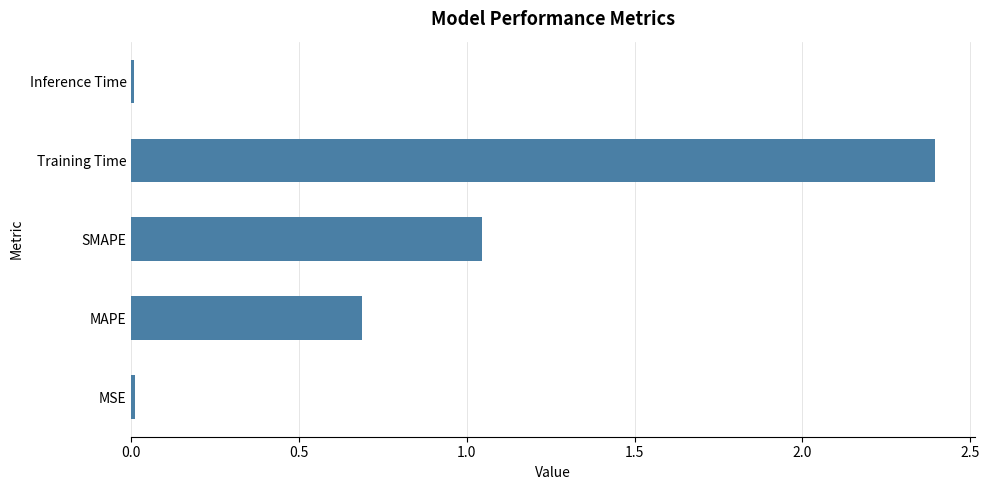

Between MAPE and Inference Time, which is larger?

MAPE